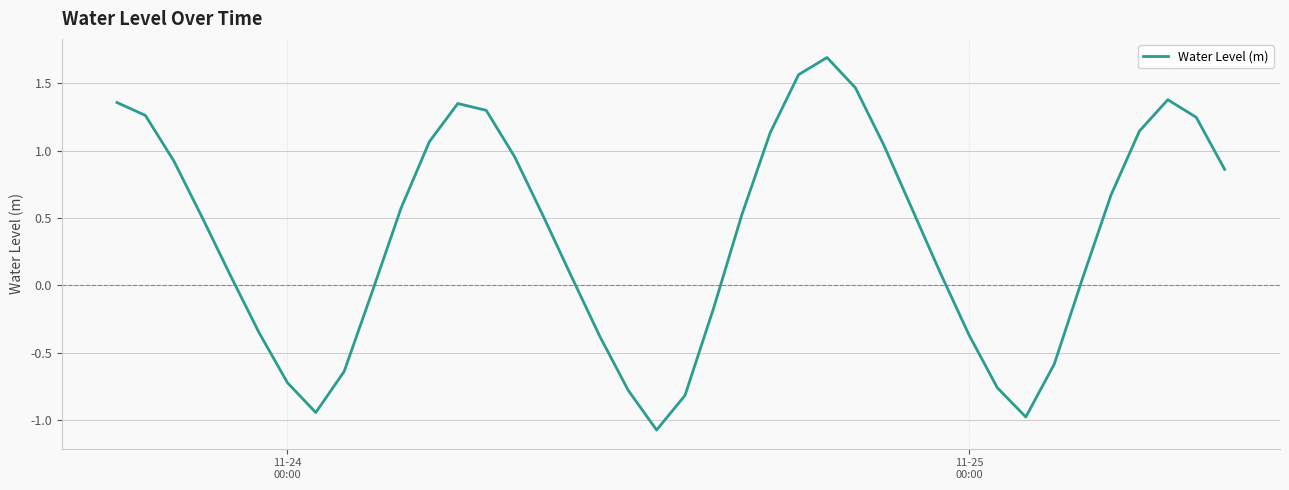

What is the difference between the maximum and minimum values?

2.8